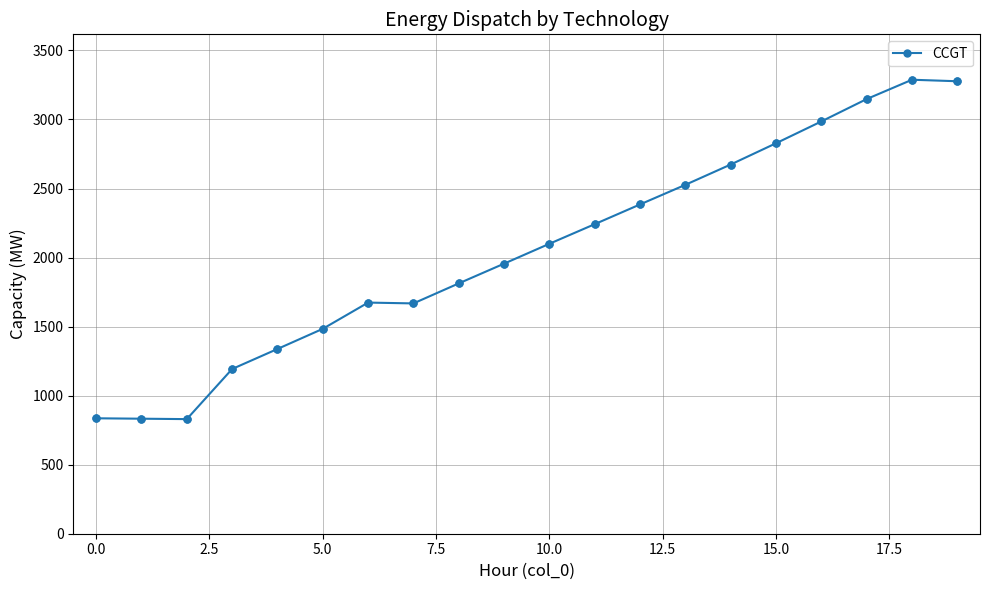

What is the value of the 8th point from the left?

1668